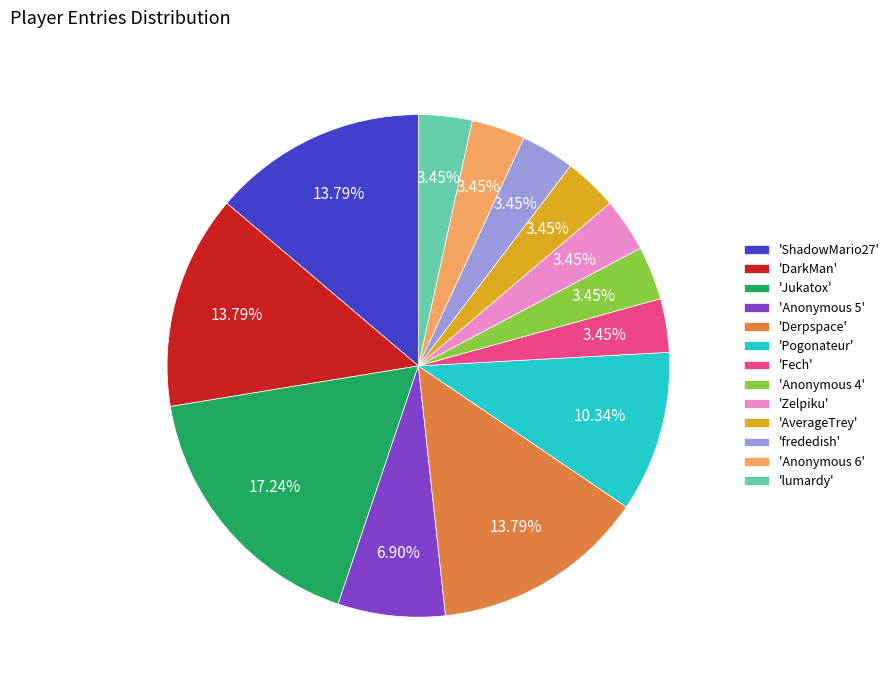

How many segments does this pie chart have?

13